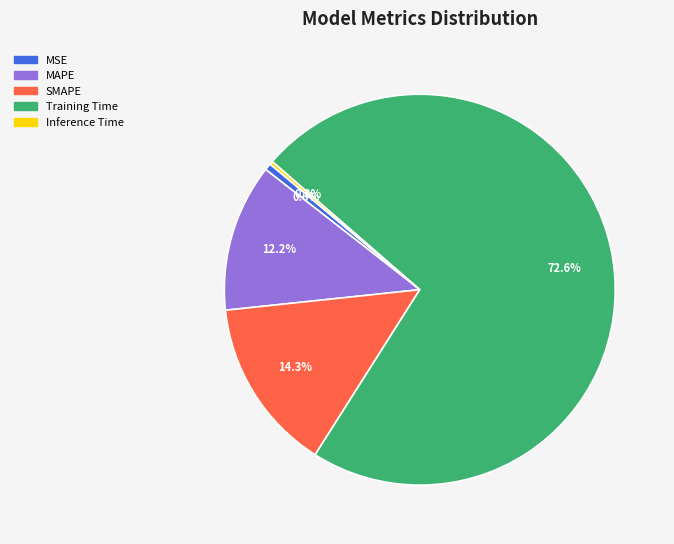

Does any single category account for the majority?

Yes